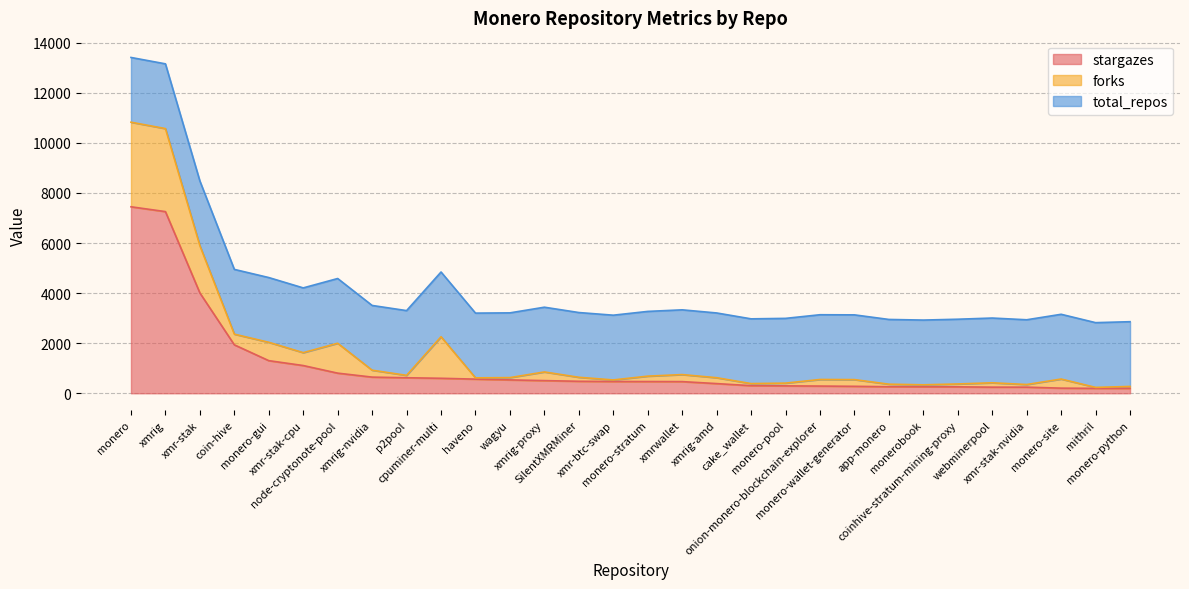

How many distinct data groups are displayed?

3